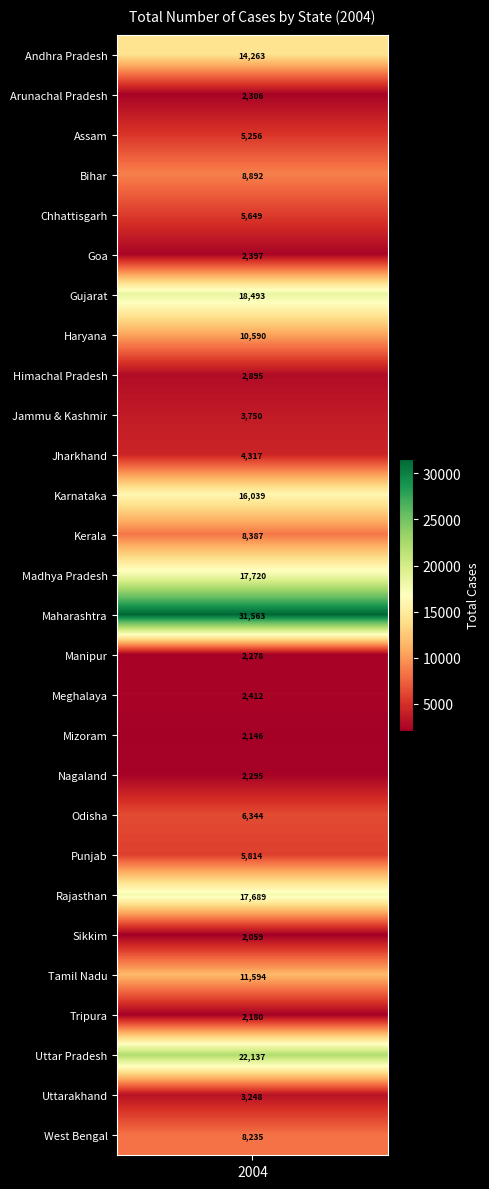

Is it true that the value at 17 is 3735?

False